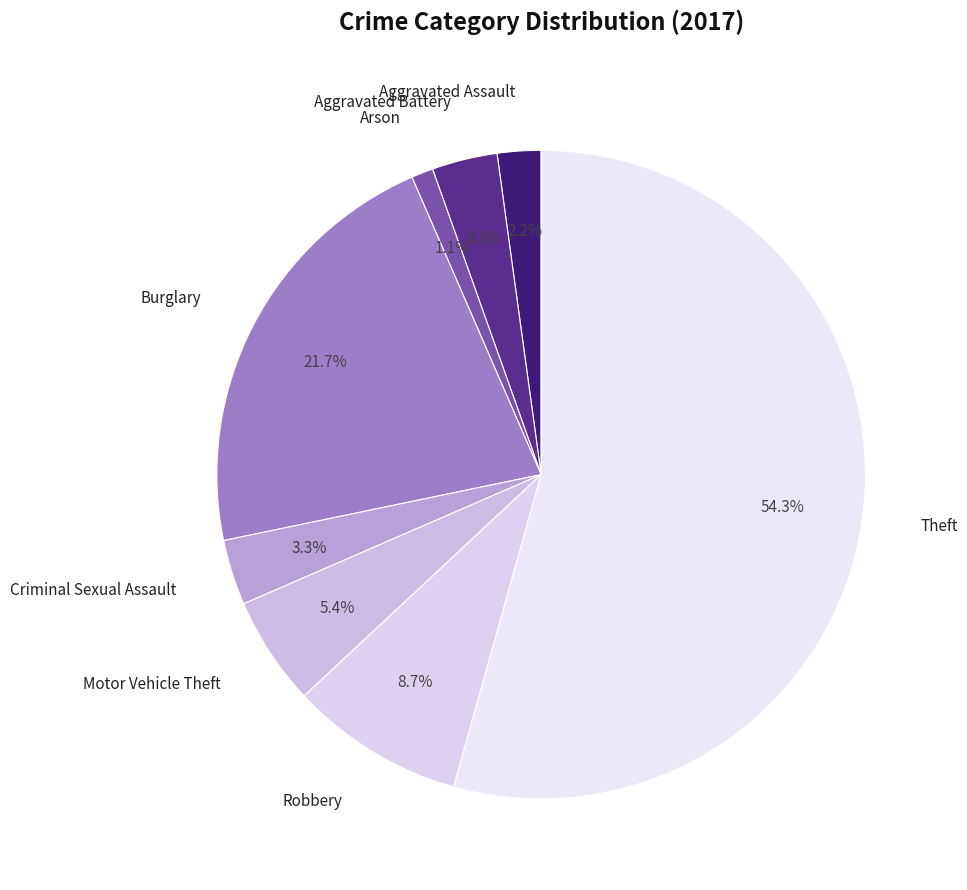

To the nearest percent, what percentage of the pie is Motor Vehicle Theft?

5%